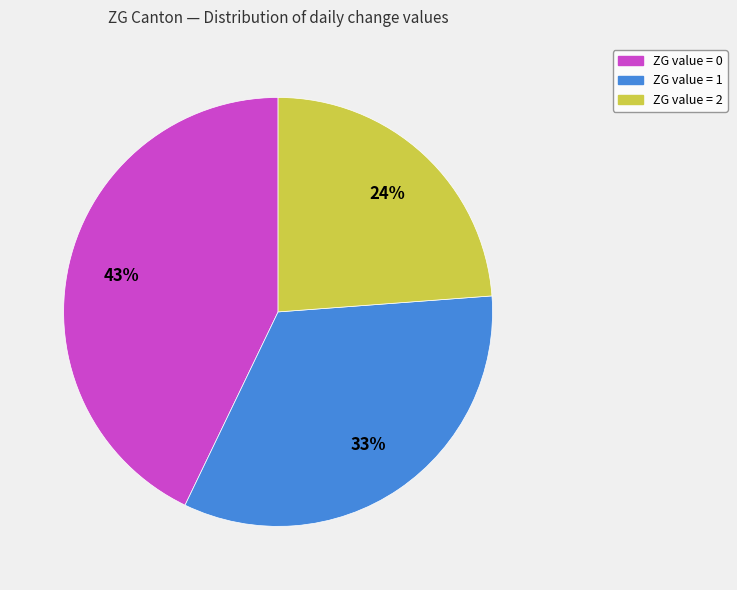

Does any single category account for the majority?

No